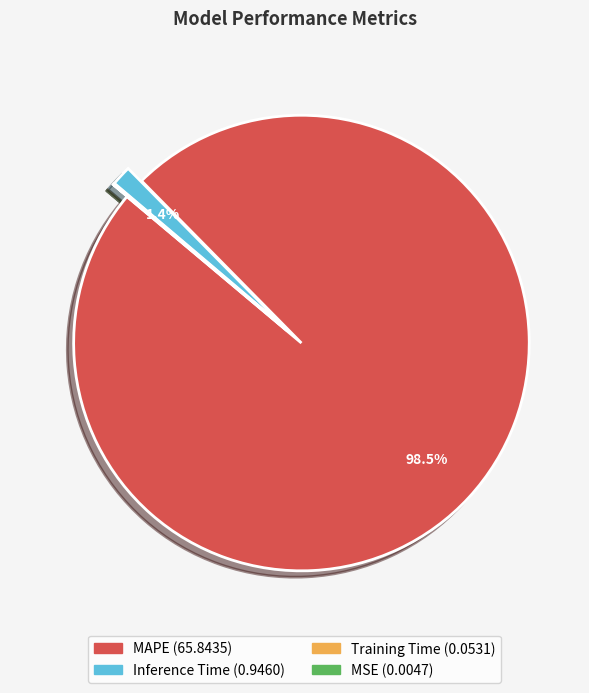

Which slice is the largest?

MAPE